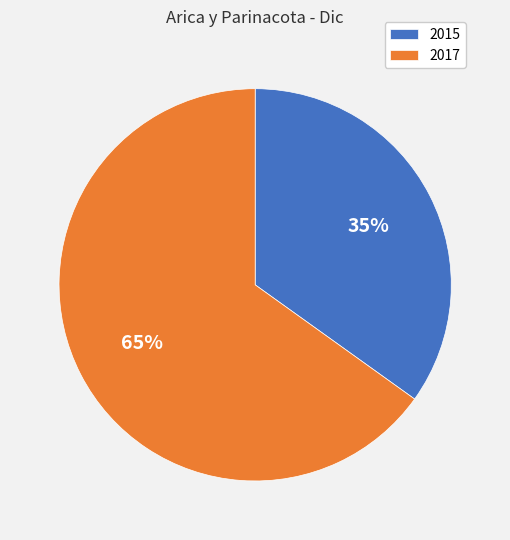

To the nearest percent, what percentage of the pie is 2017?

65%